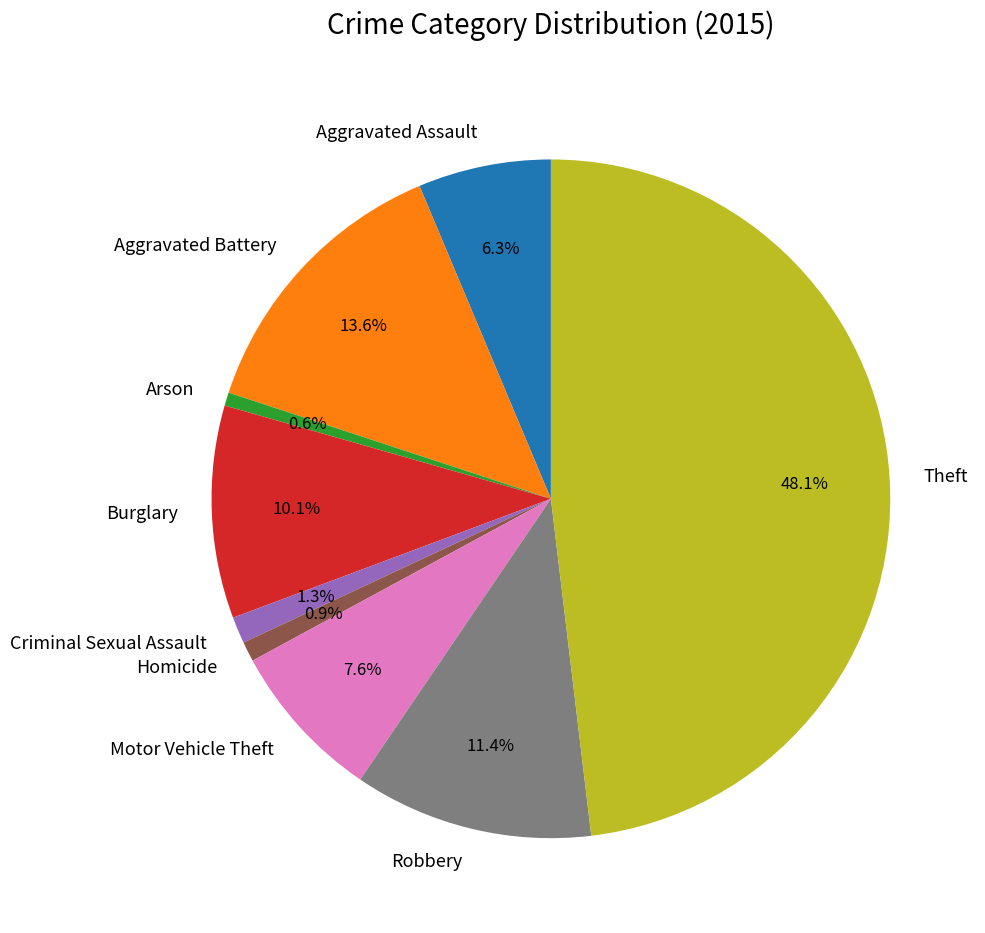

How many slices are in this pie chart?

9